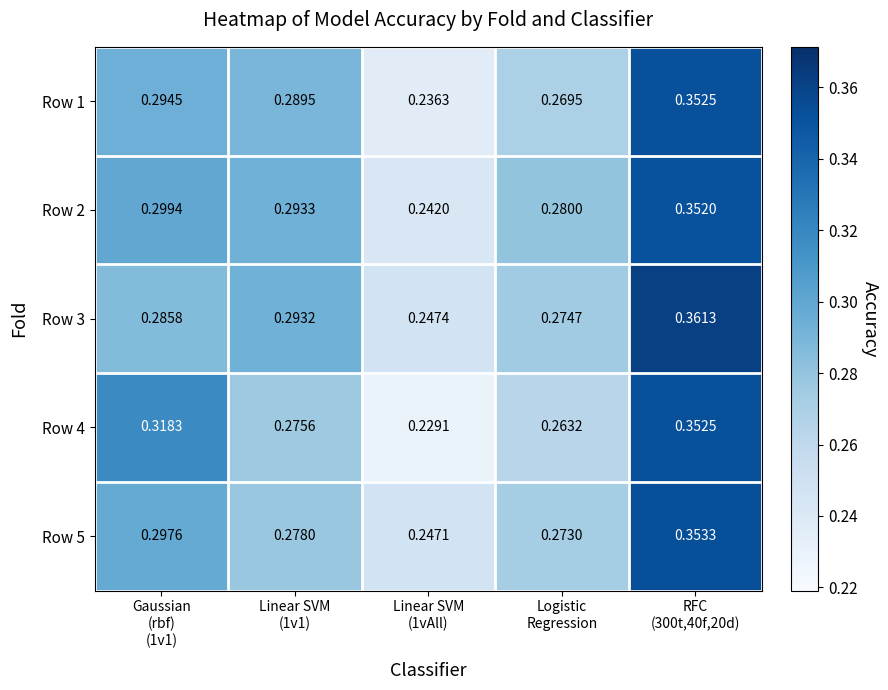

What is the total value across all series at Linear SVM
(1vAll)?

1.2